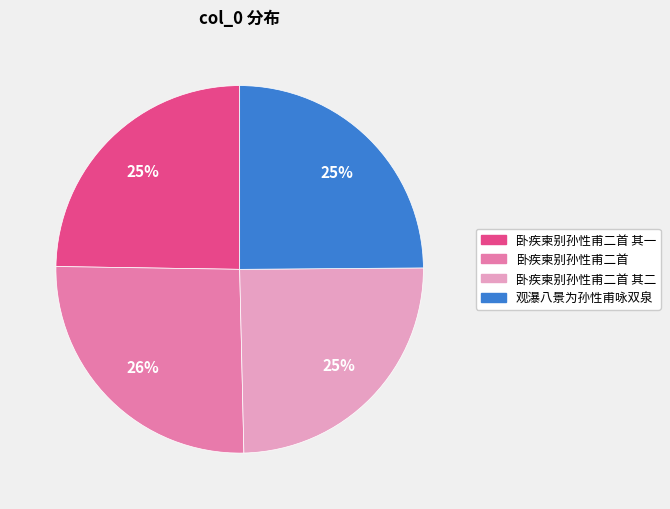

Is there any slice that represents more than half of the pie?

No